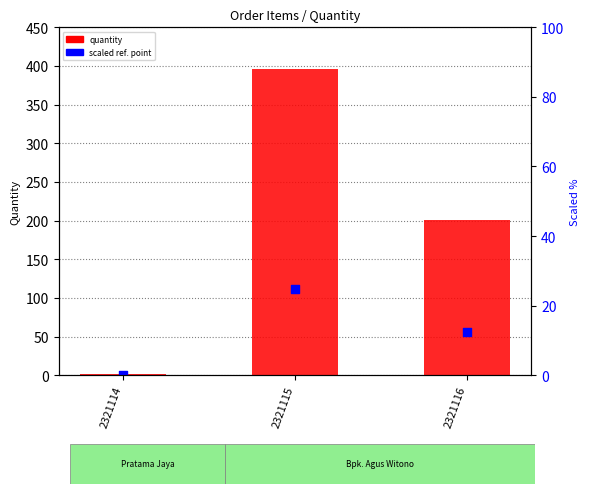

What is the total value across all series at 2321115?

506.9